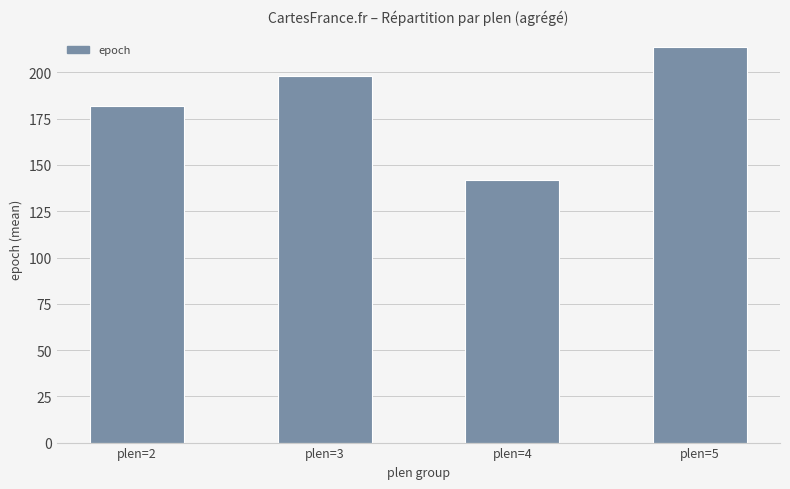

Reading left to right, what are all the values shown in this chart?

plen=2=182	plen=3=198	plen=4=142	plen=5=214